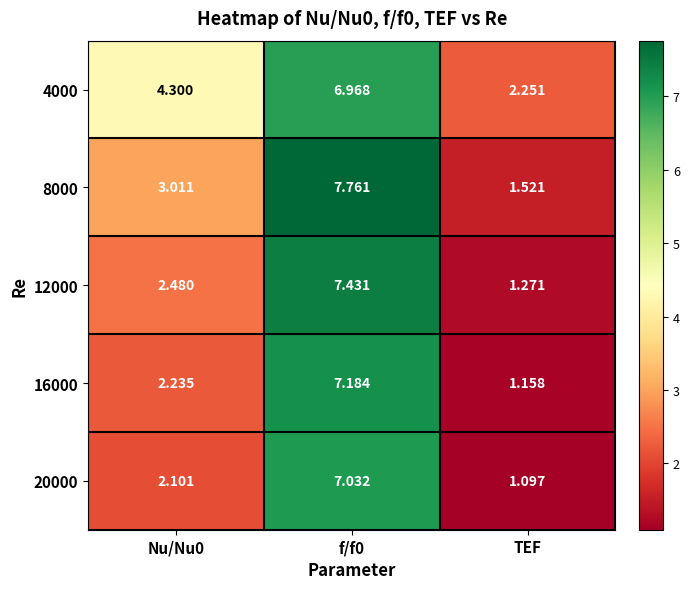

At which category does the chart reach its minimum across all series?

TEF